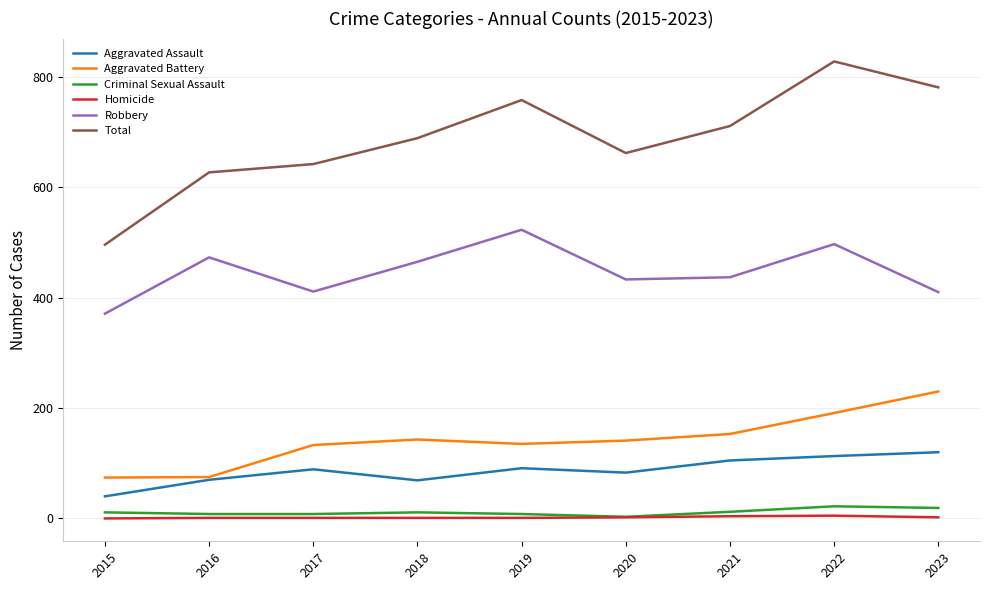

What is the sum of all Aggravated Battery values?

1275